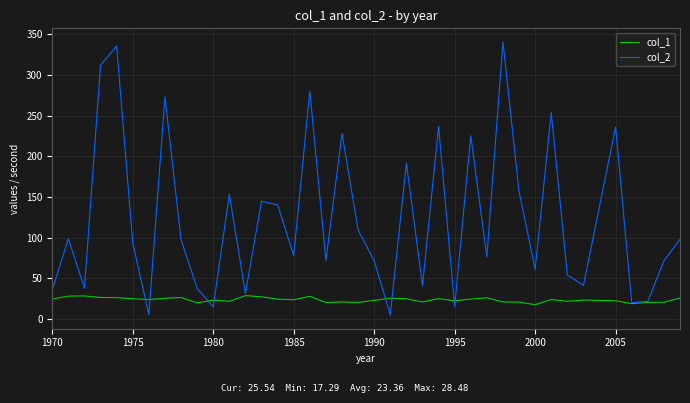

True or false: col_2 has more than 2 points higher than both neighbors.

True